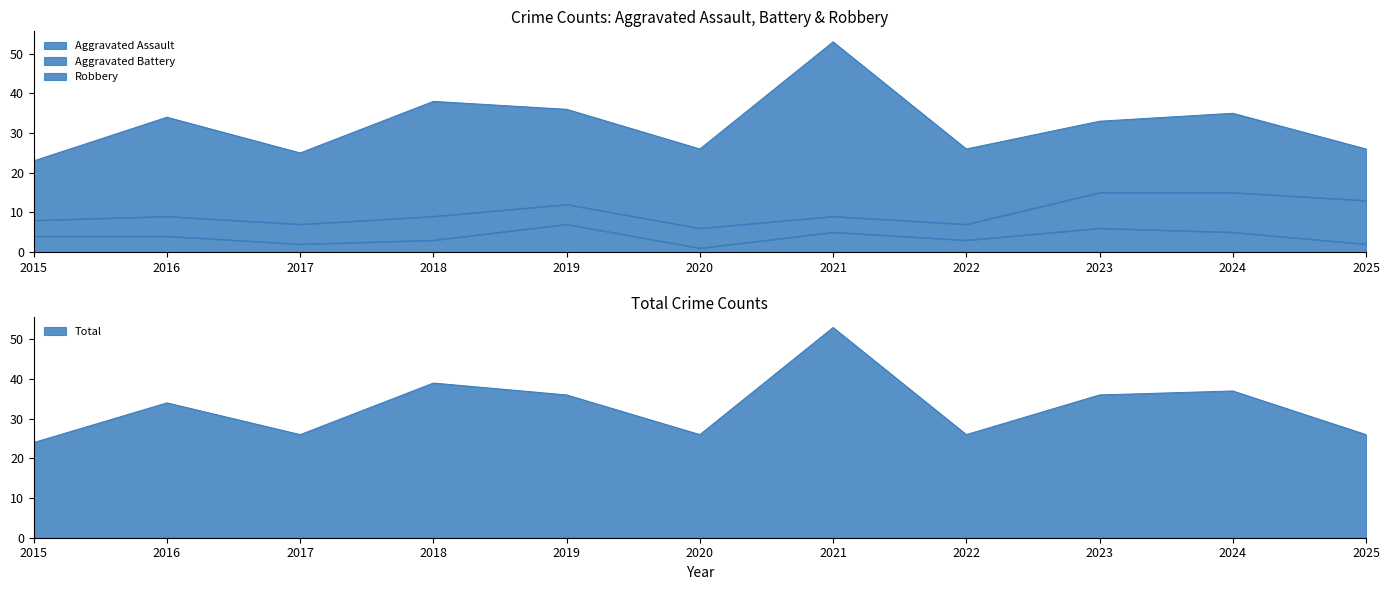

List the labels in order of Total value, largest first.

2021, 2018, 2024, 2019, 2023, 2016, 2017, 2020, 2022, 2025, 2015